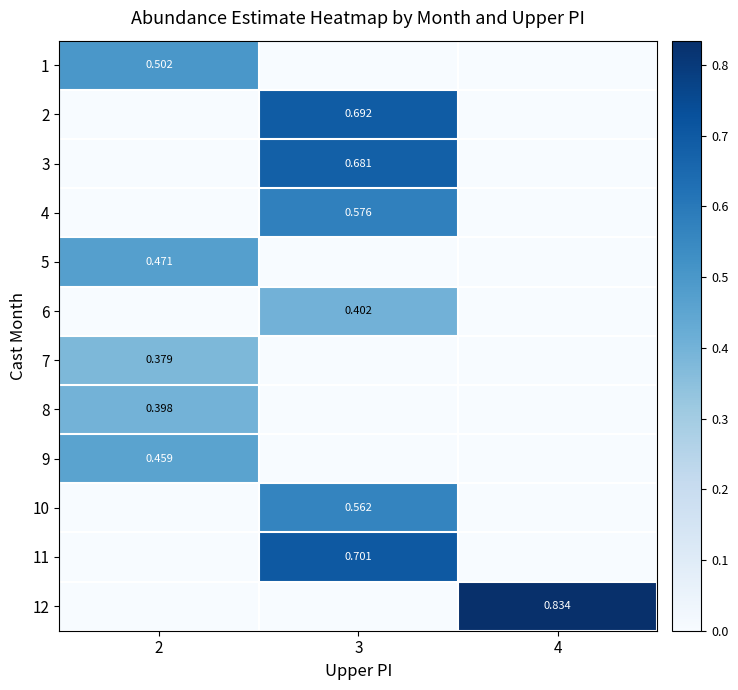

Is the value of 9 at 2 greater than the value of 8 at 2?

Yes